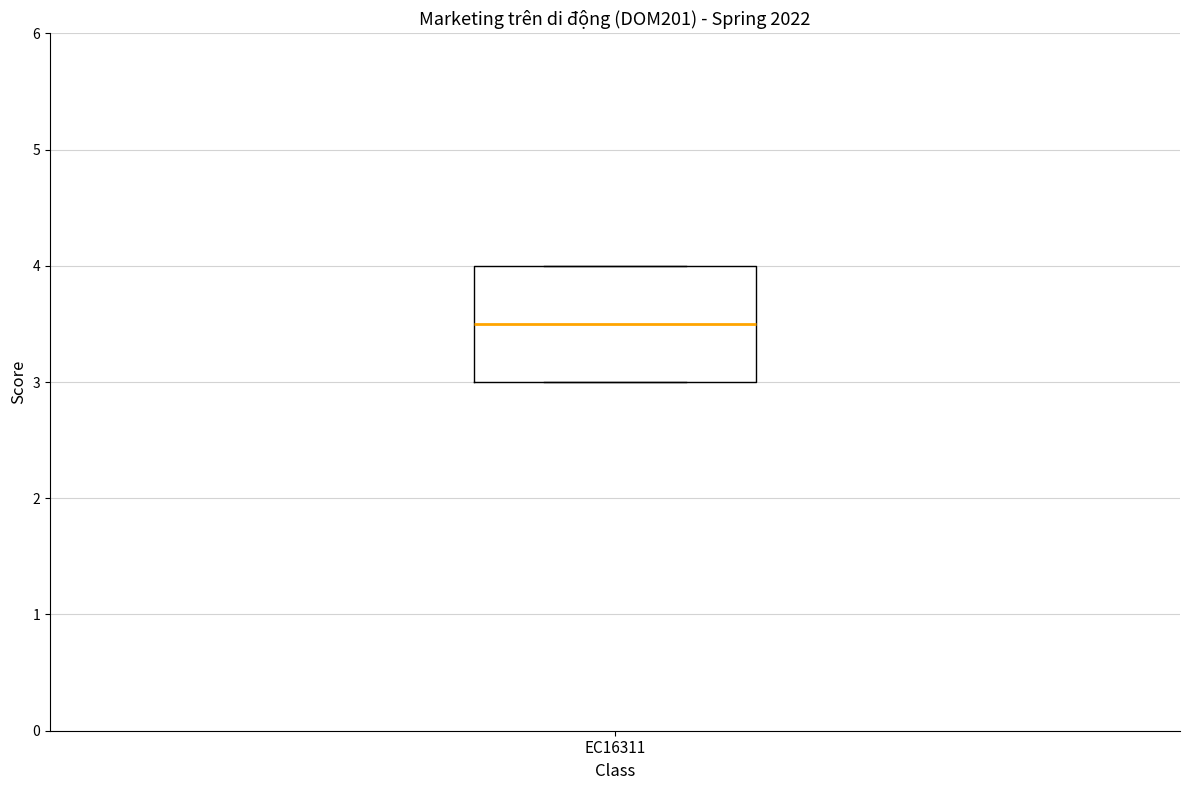

Where is the upper edge of the box for EC16311 on the y-axis? The values are not printed on the chart, so give them approximately, as read against the axis.

4.0